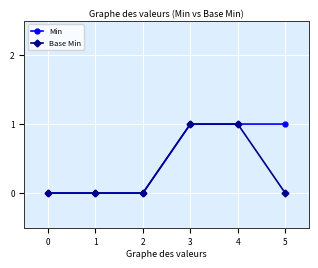

Reading right to left, what are all the values shown in this chart?

Min: 5=1	4=1	3=1	2=0	1=0	0=0
Base Min: 5=0	4=1	3=1	2=0	1=0	0=0